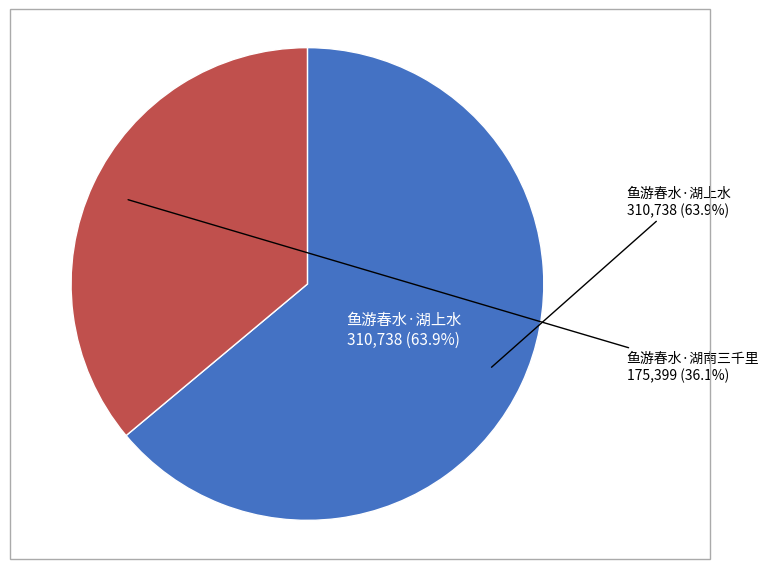

Is 鱼游春水·湖上水 the majority of the pie?

Yes